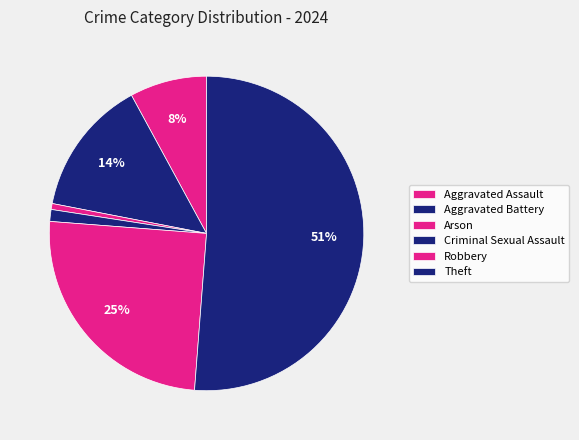

To the nearest percent, what is the difference between the largest and smallest slice percentages?

51%